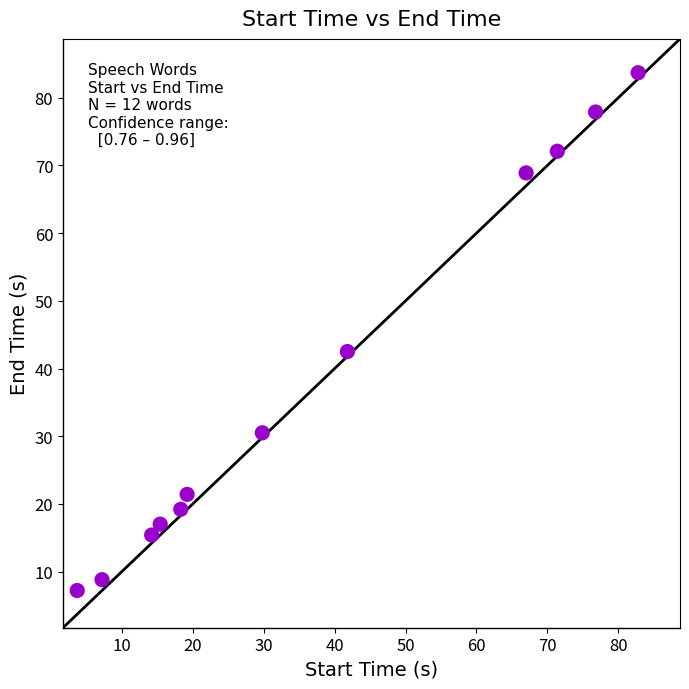

What is the average X value?

37.3